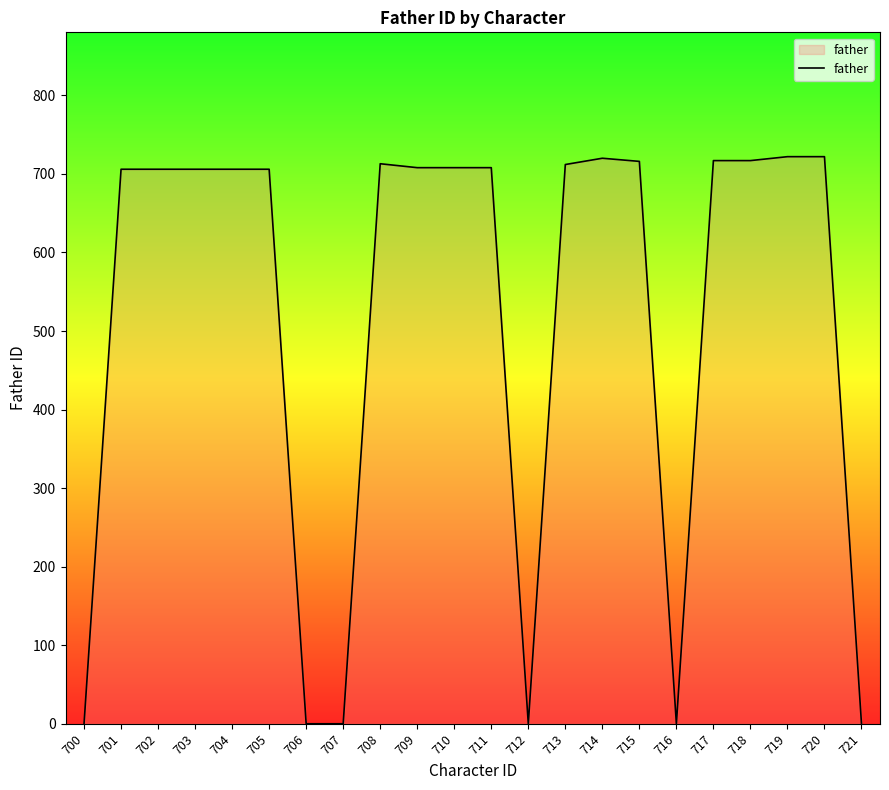

True or false: the data shows 300 at 706.

False